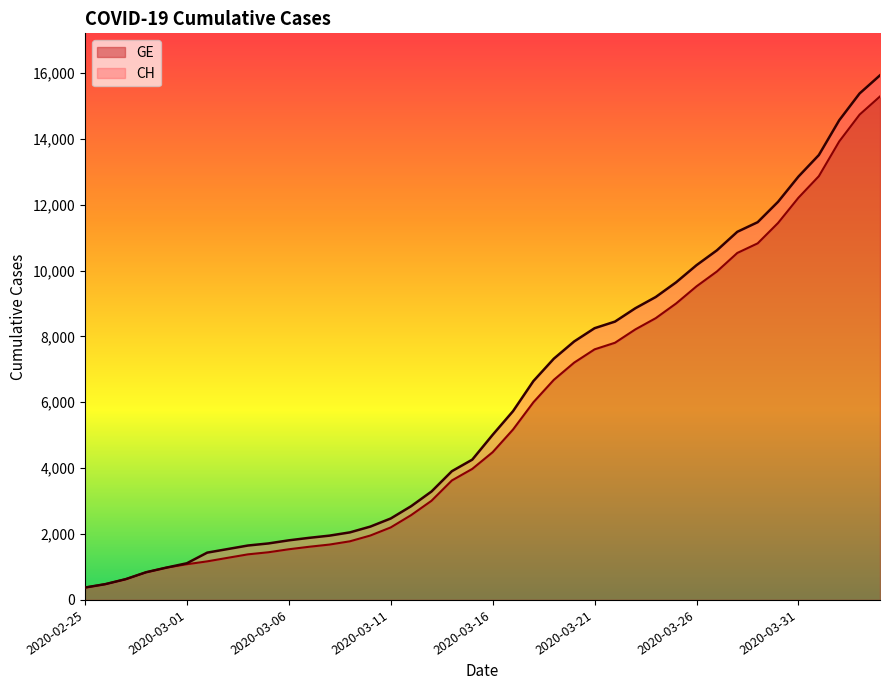

What are all the series names shown in the legend?

GE, CH